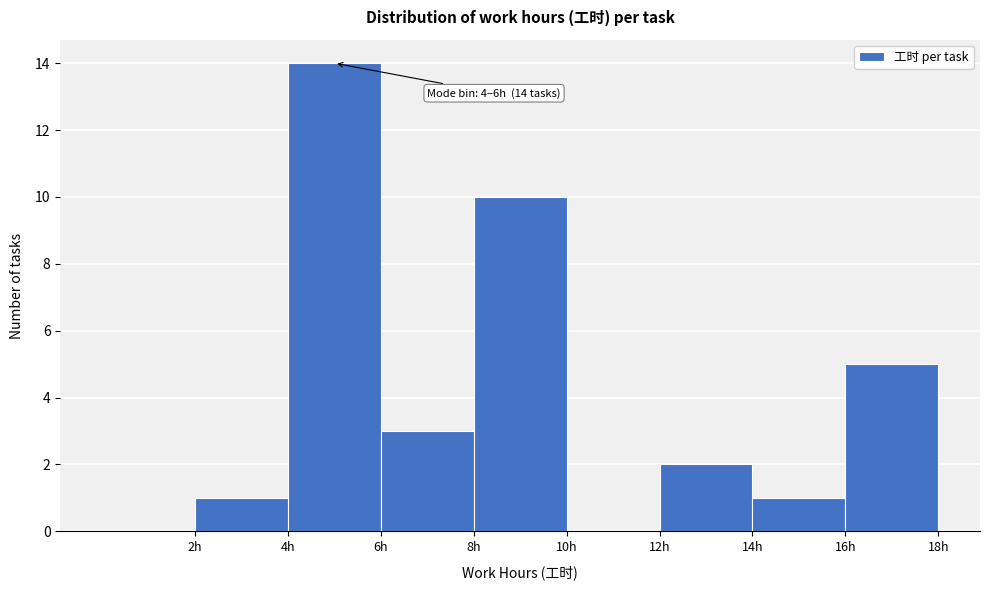

Which range on the x-axis has the tallest bar?

4 to 6